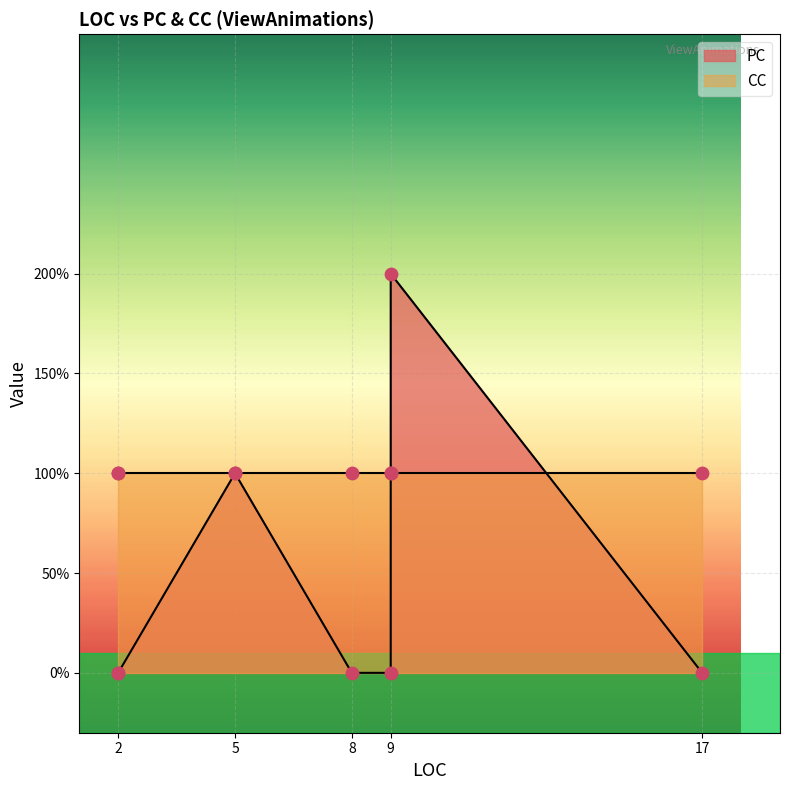

Is the value of CC at 17 greater than the value of PC at 9?

No